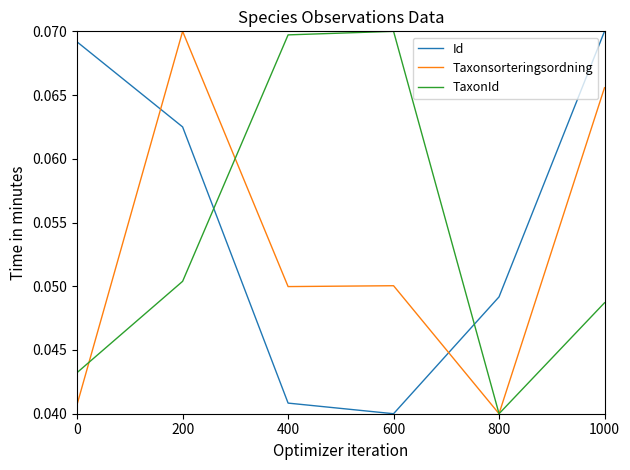

The value of TaxonId at 0 is 0.1. True or false?

False